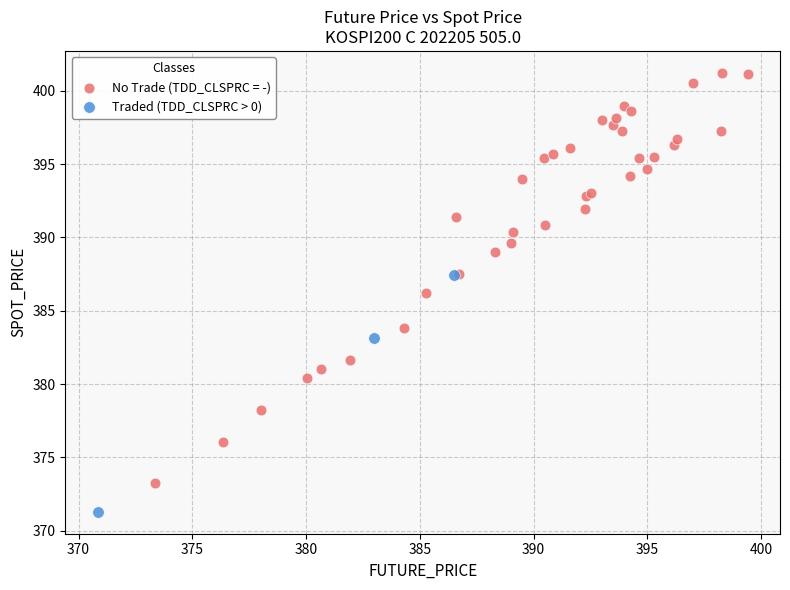

Which series reaches the minimum Y coordinate?

Traded (TDD_CLSPRC > 0)